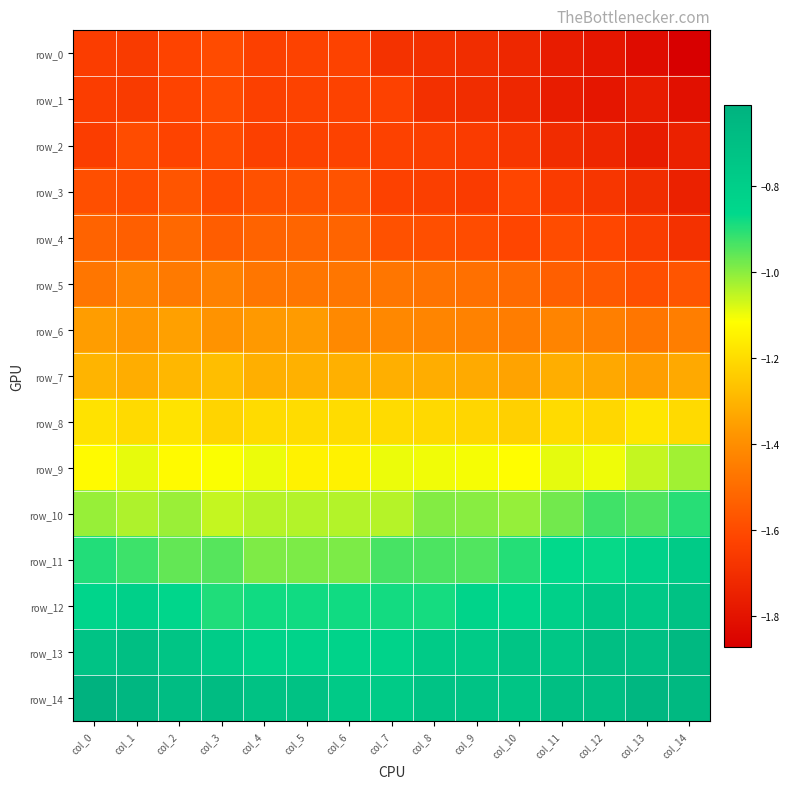

Is it true that row_7 equals -0.7 at col_8?

False